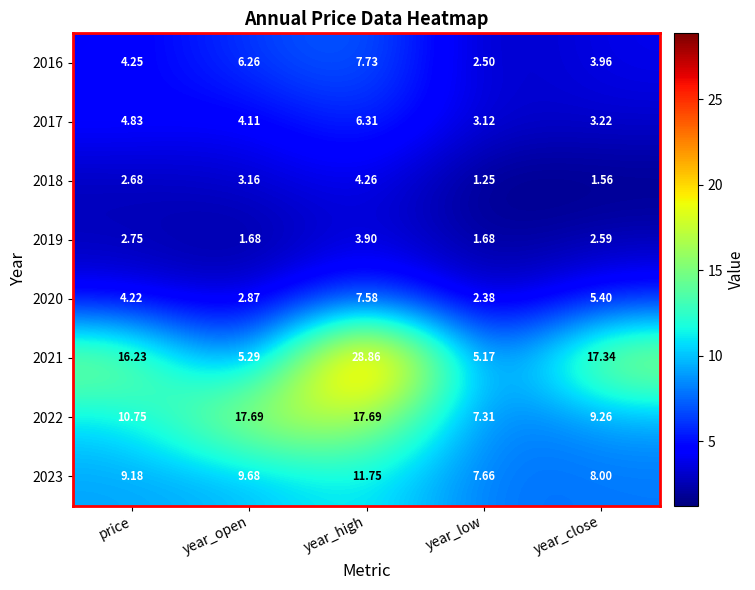

At which label does 2016 first exceed 4?

price